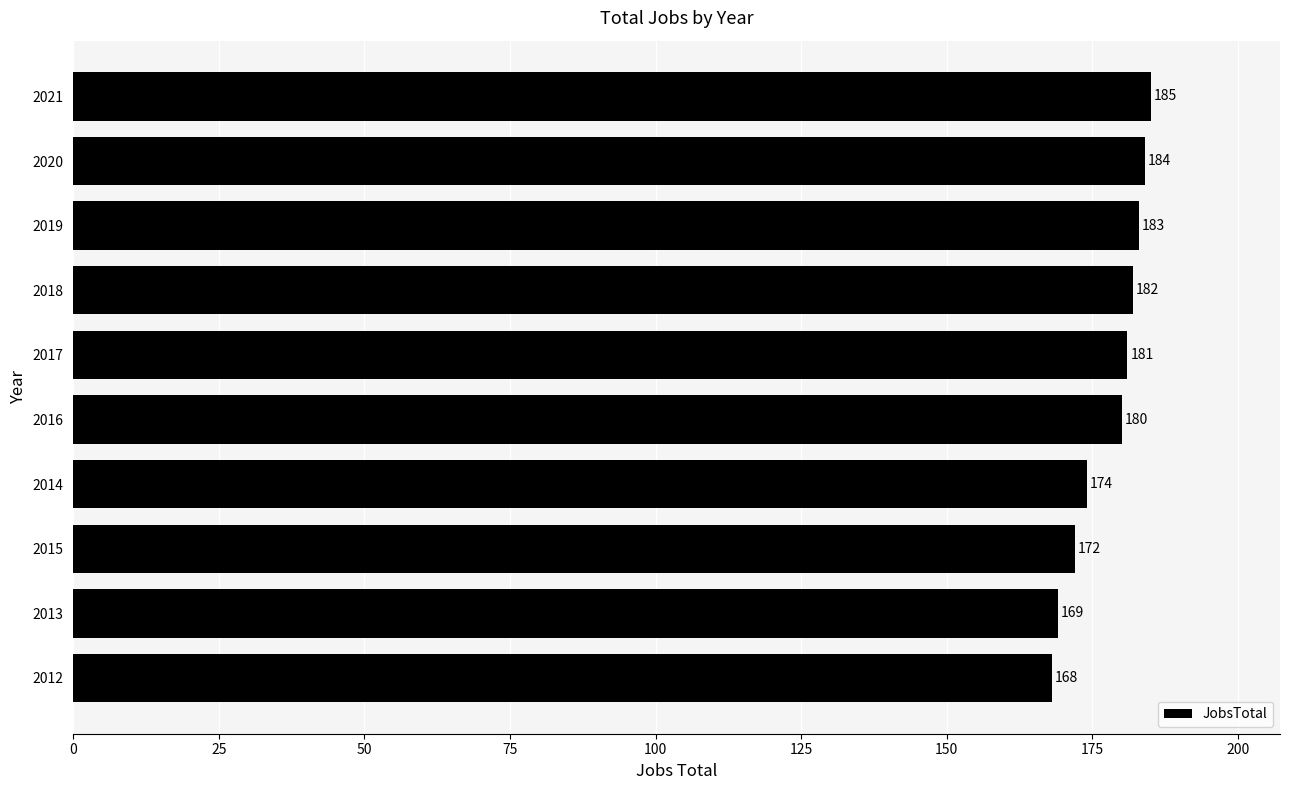

The chart shows a value of 182 at 2018. True or false?

True